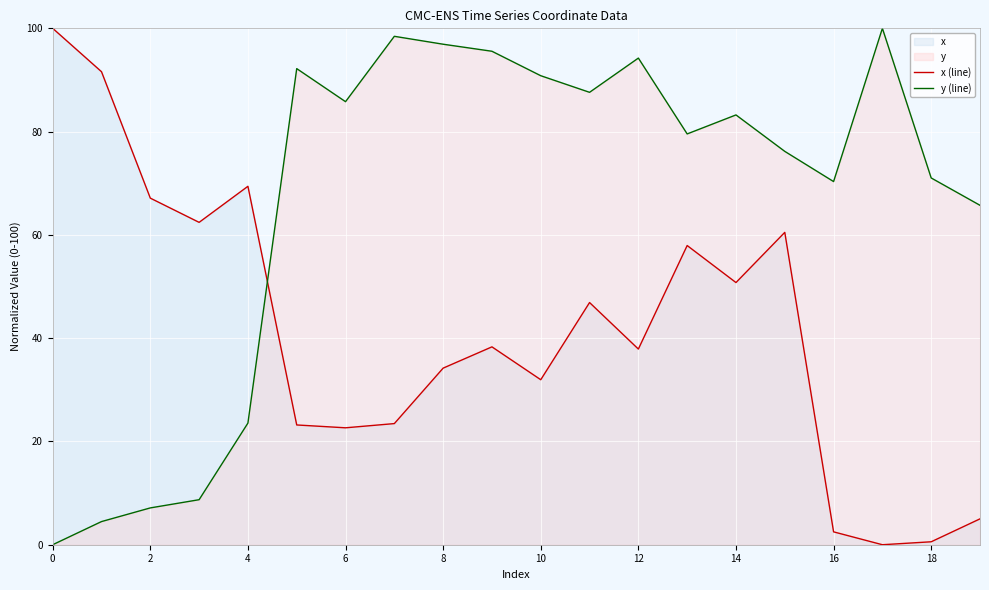

What is the highest value of the y (line) series?

100.0